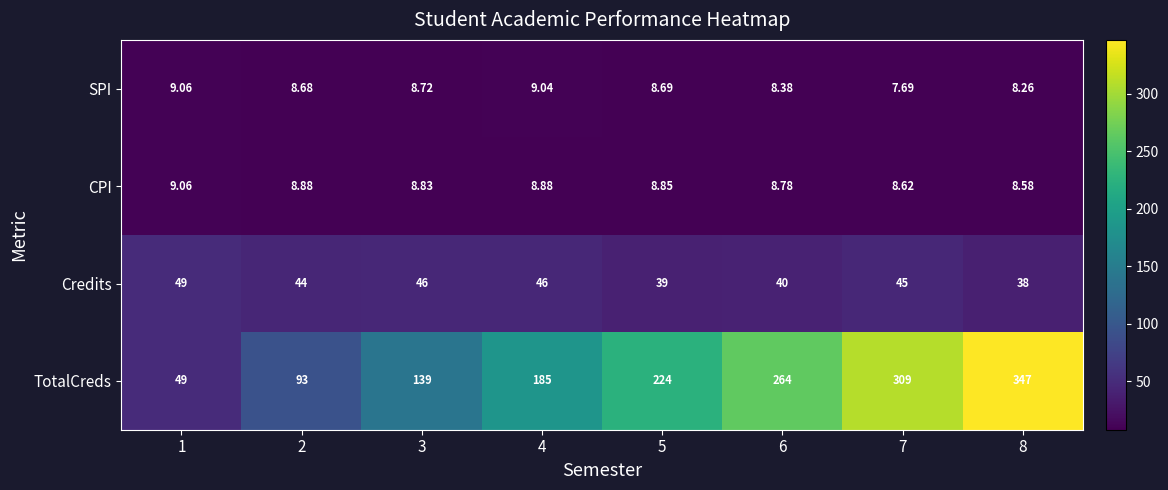

At how many categories does at least one series exceed 129?

6